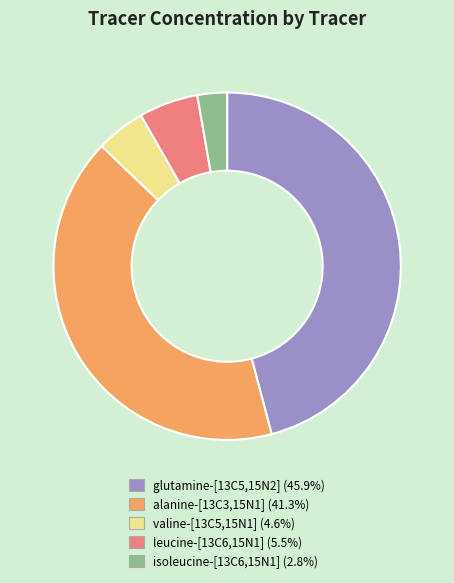

Do leucine-[13C6,15N1] and alanine-[13C3,15N1] together represent more than half of the pie?

No